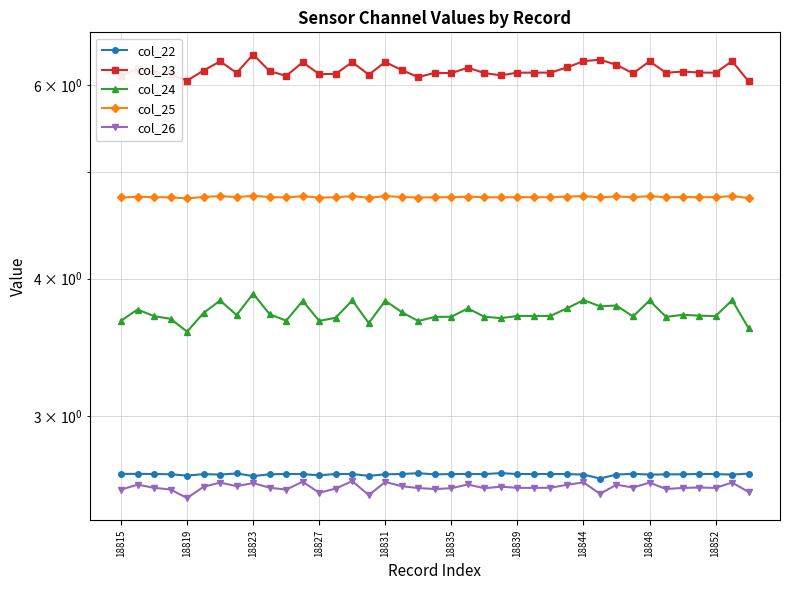

How many interior local peaks does the col_25 series have?

12